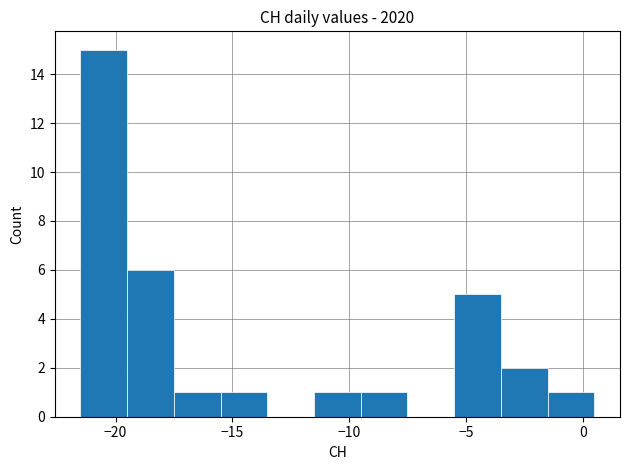

Which range on the x-axis has the tallest bar?

-21.5 to -19.5